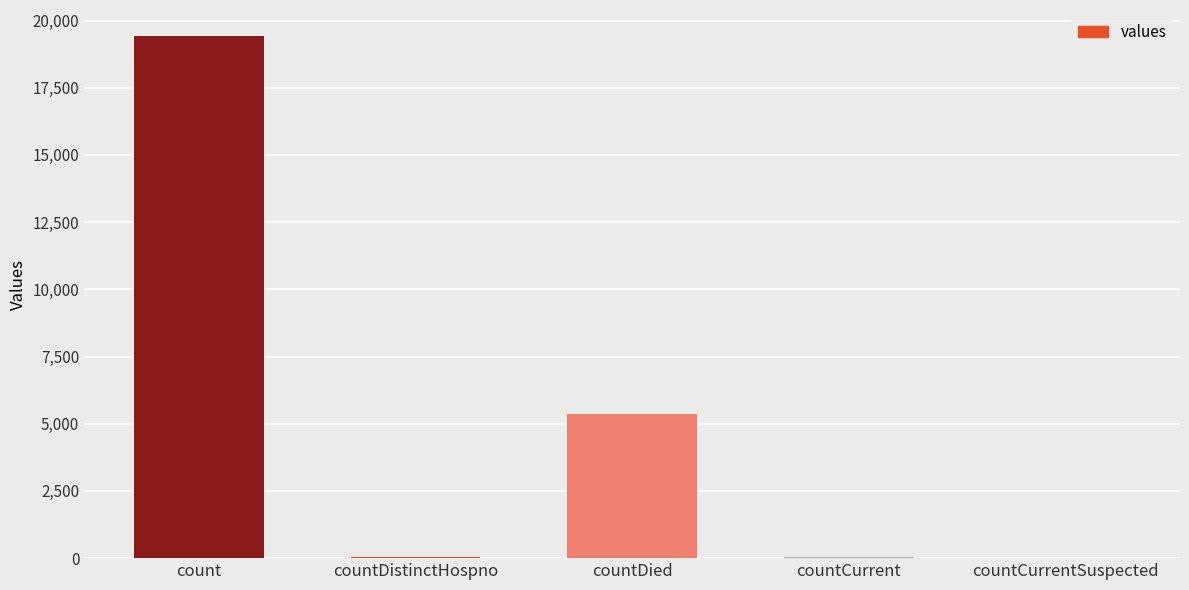

Which label corresponds to the largest value in the chart?

count